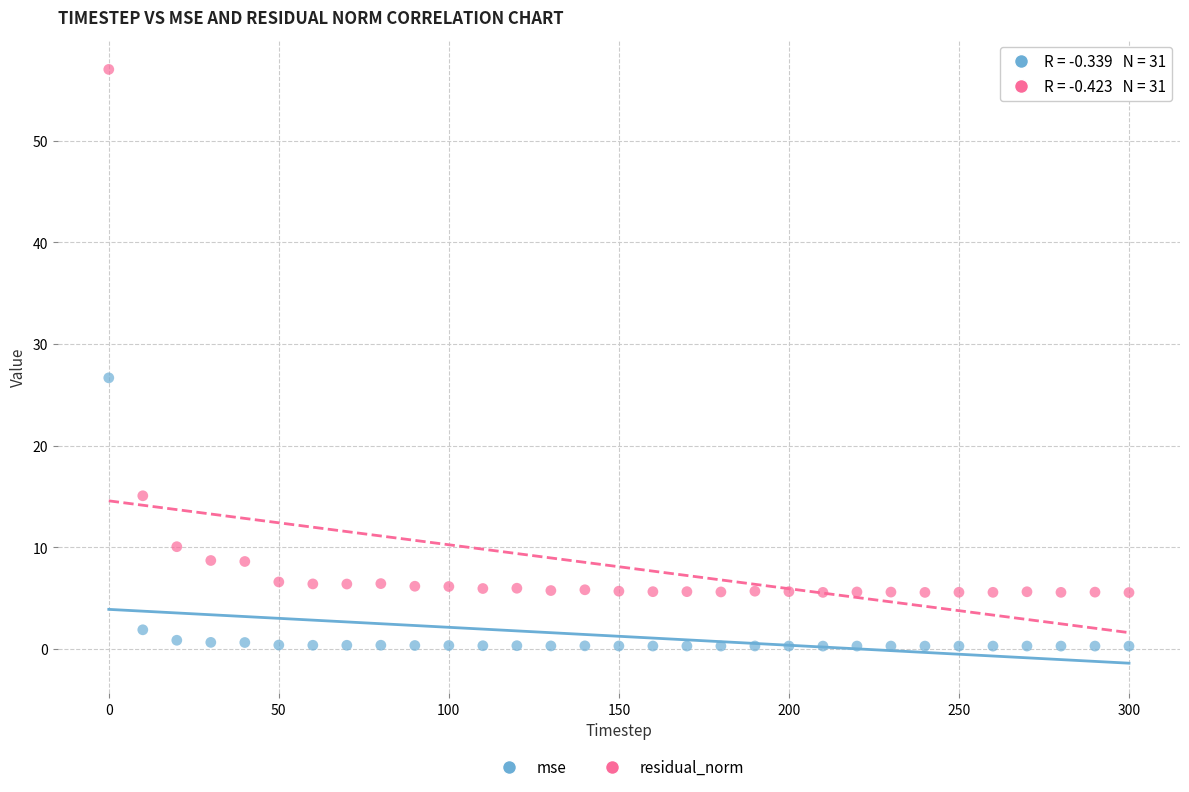

Across all series, what Y value is closest to 28?

26.7